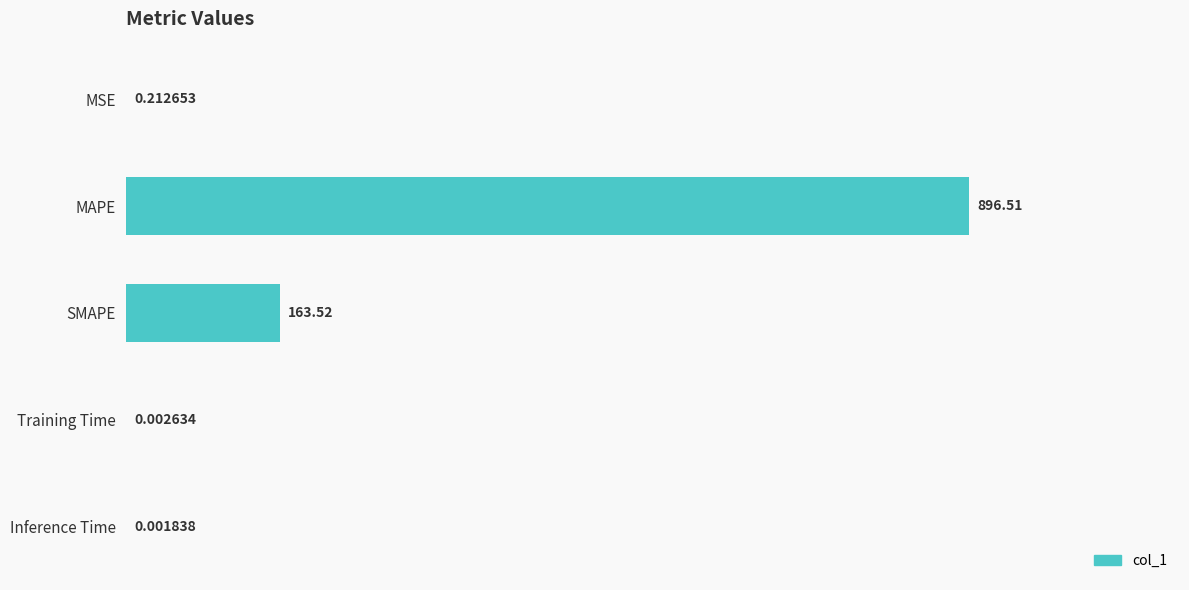

What is the sum of all values?

1060.3